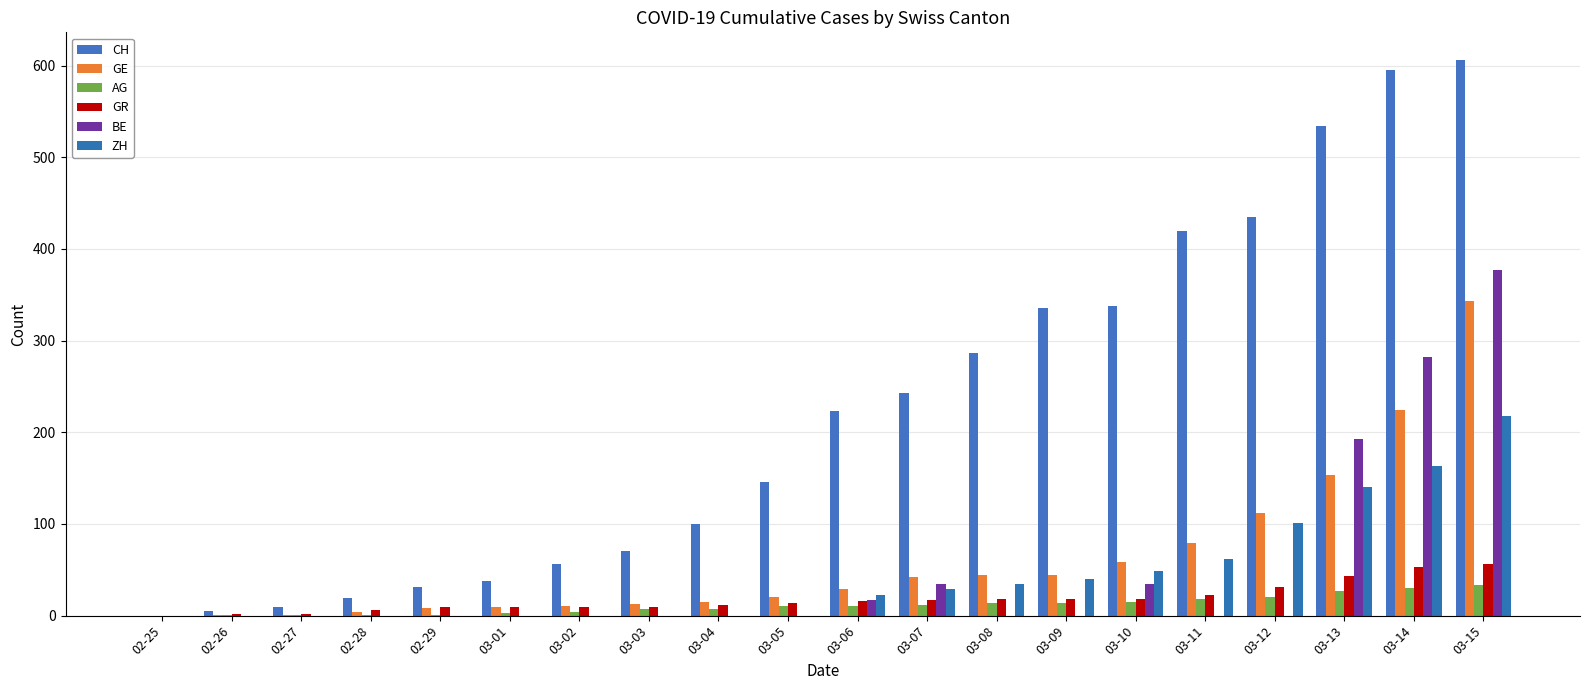

Count the number of data series in this chart.

6